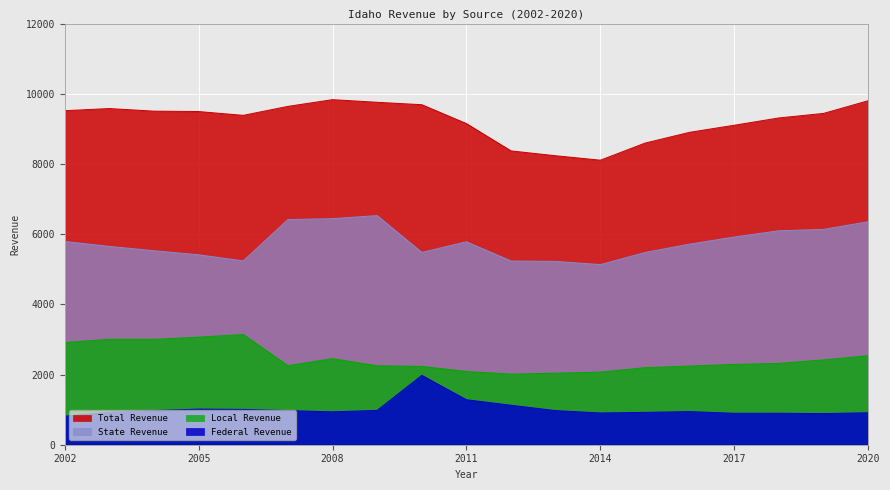

What is the maximum value for State Revenue?

6528.5